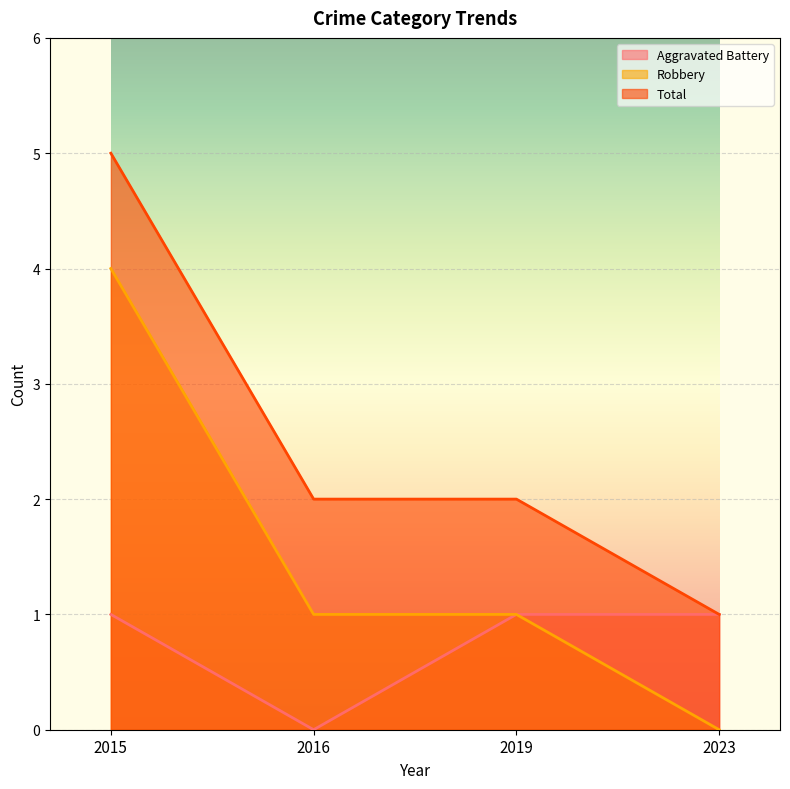

True or false: Robbery has a value of 1 at 2016.

True